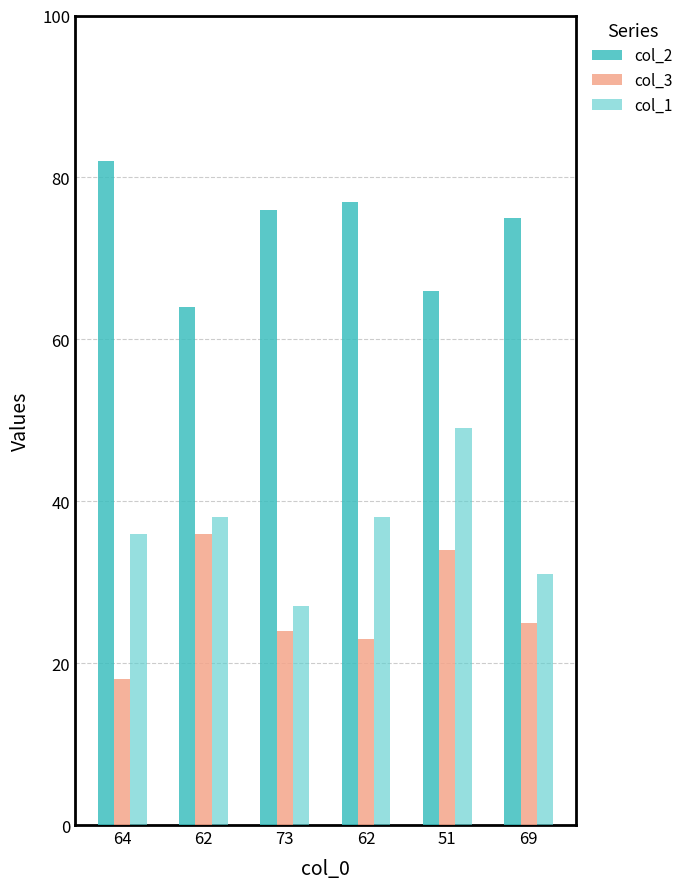

Does the chart contain stacked bars?

No